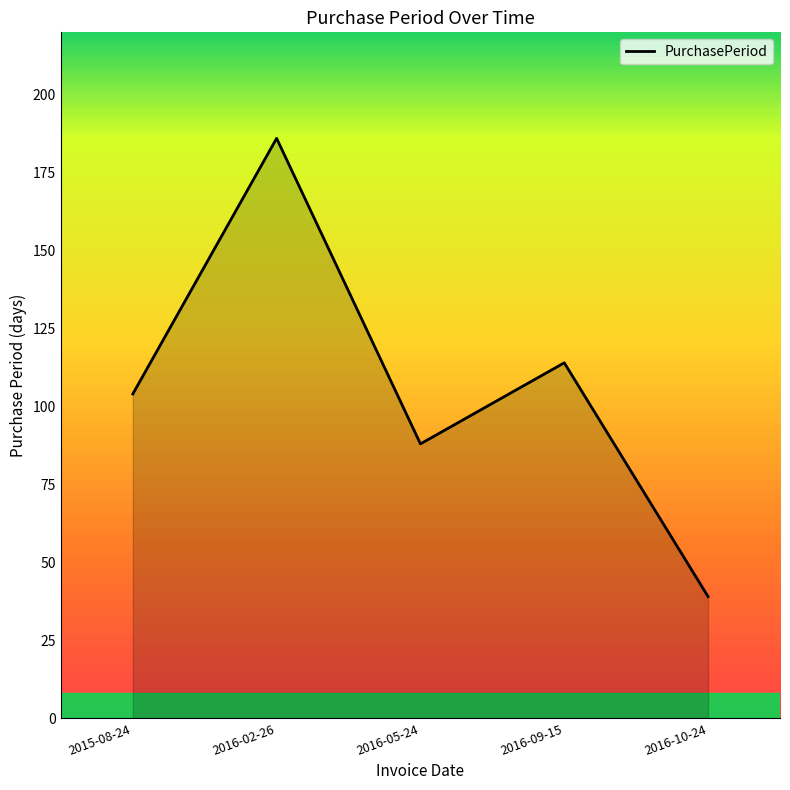

What value does the data have at 2016-05-24, to the nearest 50?

100